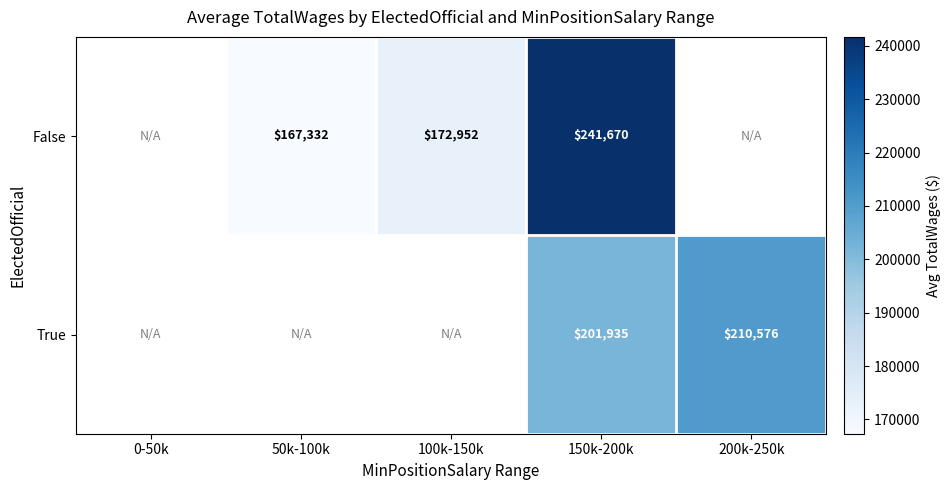

What is the total value across all series at 150k-200k?

443605